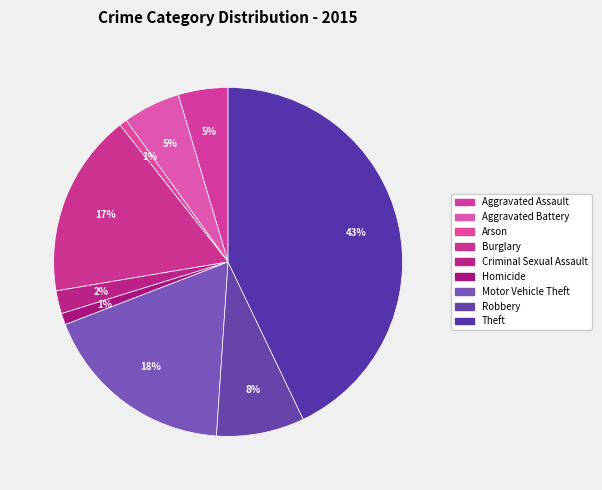

To the nearest percent, what is the difference between the Burglary and Homicide slice percentages?

16%